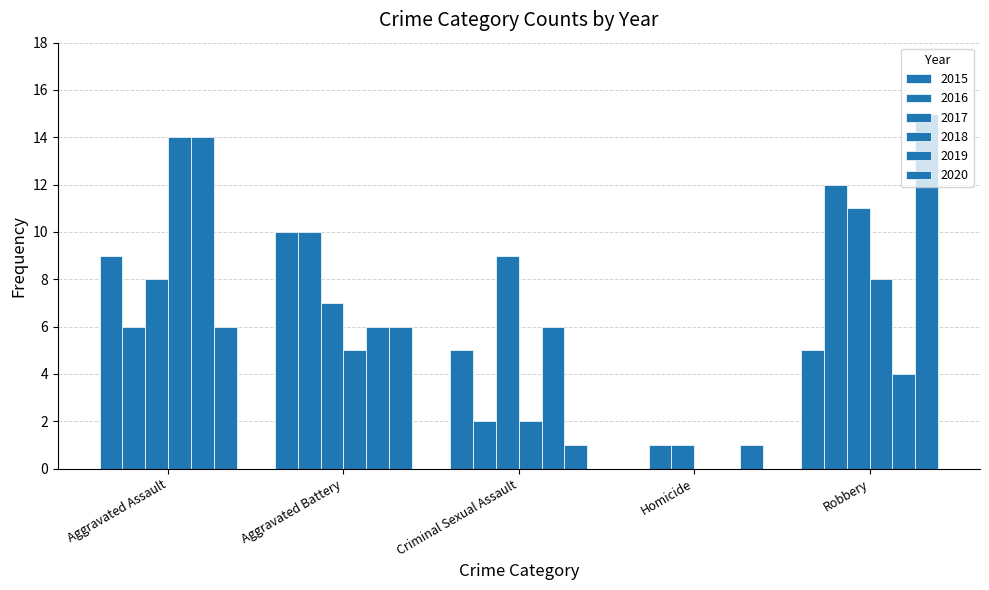

How many series are shown in this chart?

6